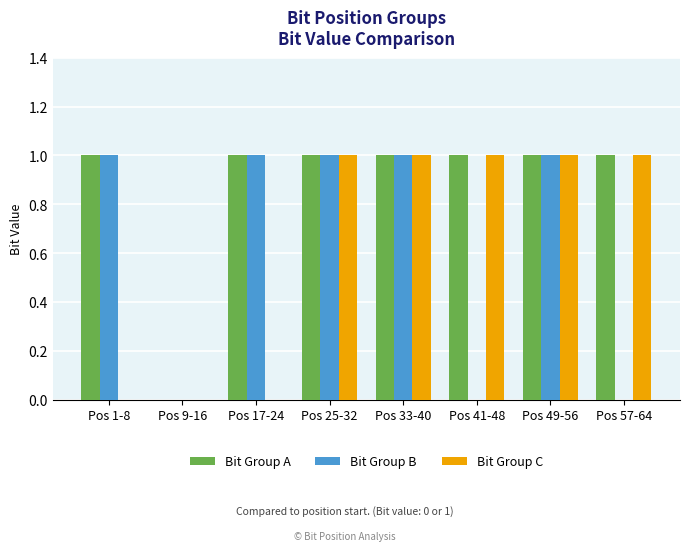

Between Pos 25-32 and Pos 41-48, which series saw the biggest shift?

Bit Group B